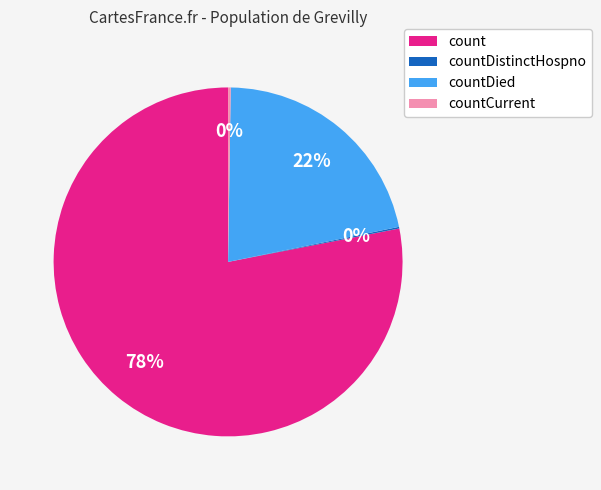

Between count and countDied, which is larger?

count